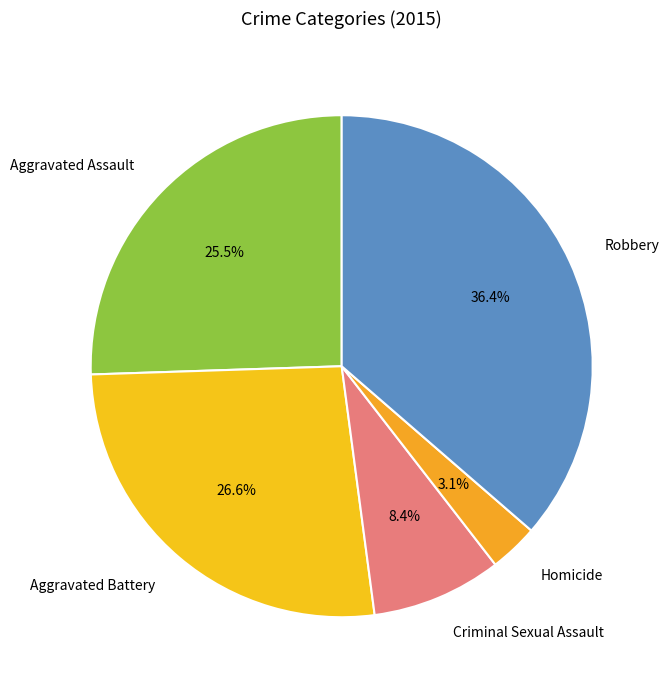

Which has a higher value, Aggravated Assault or Robbery?

Robbery